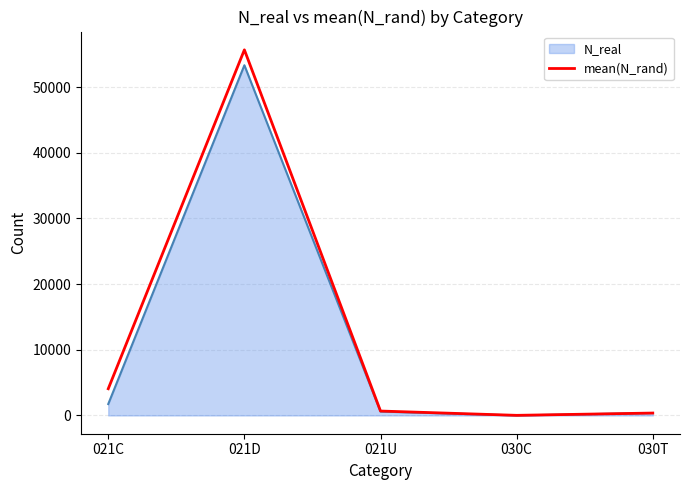

Which category has the highest value across all series?

021D